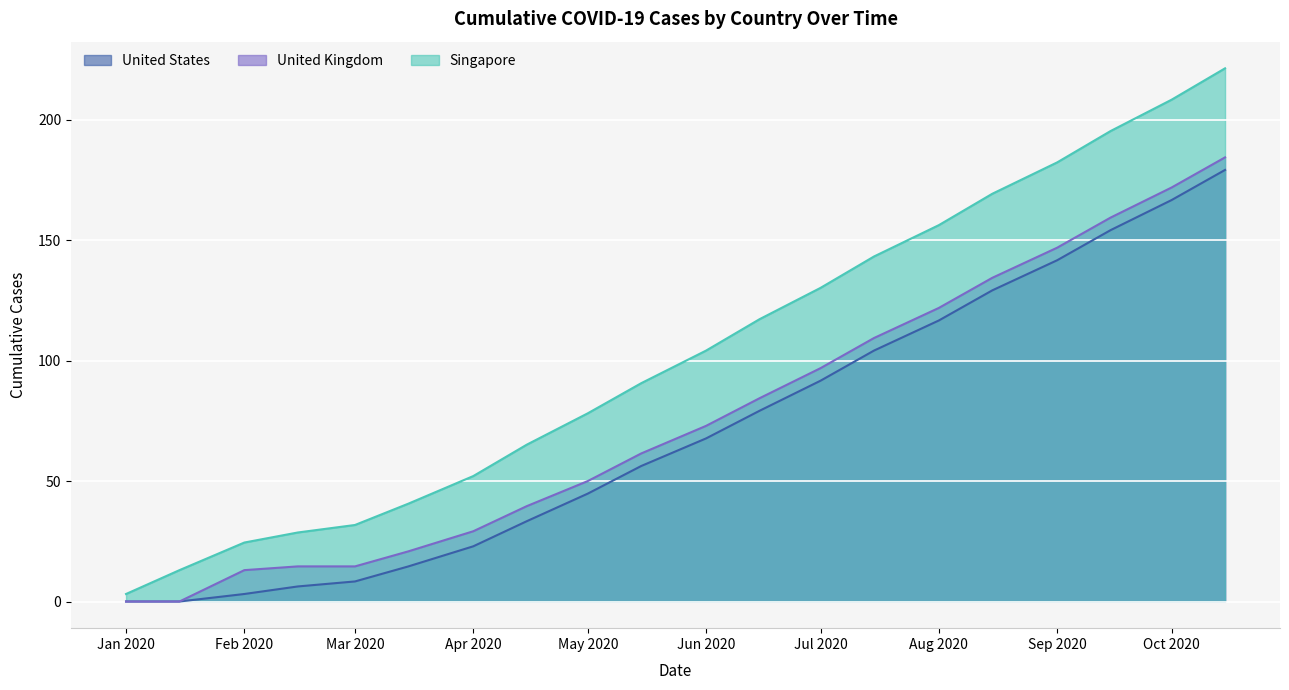

Which series has the widest spread of values?

Singapore